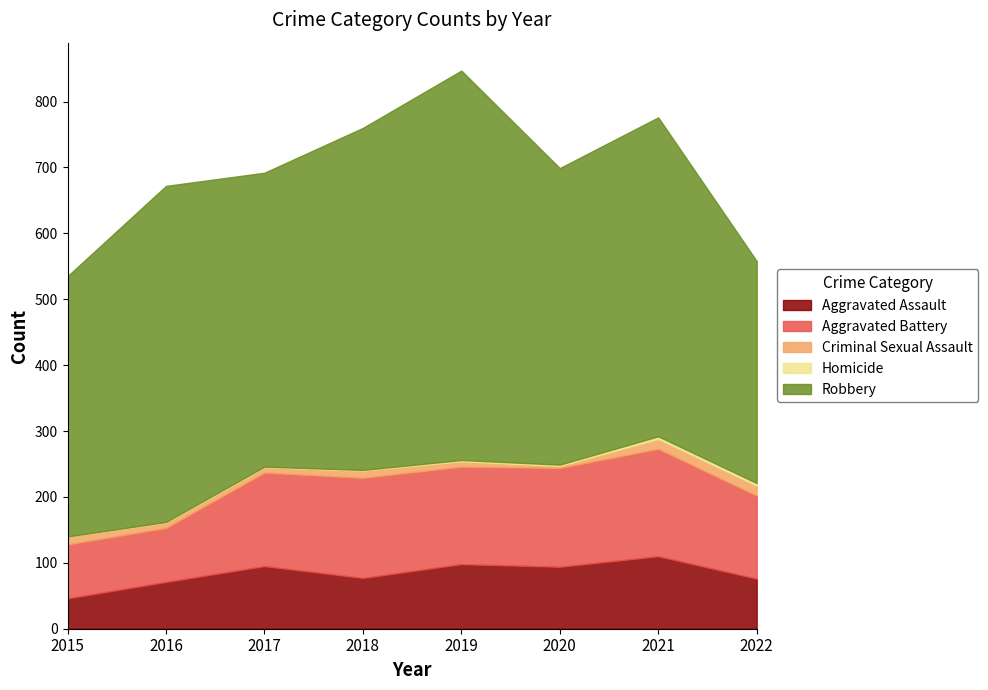

Which series changed the most between 2018 and 2020?

Robbery